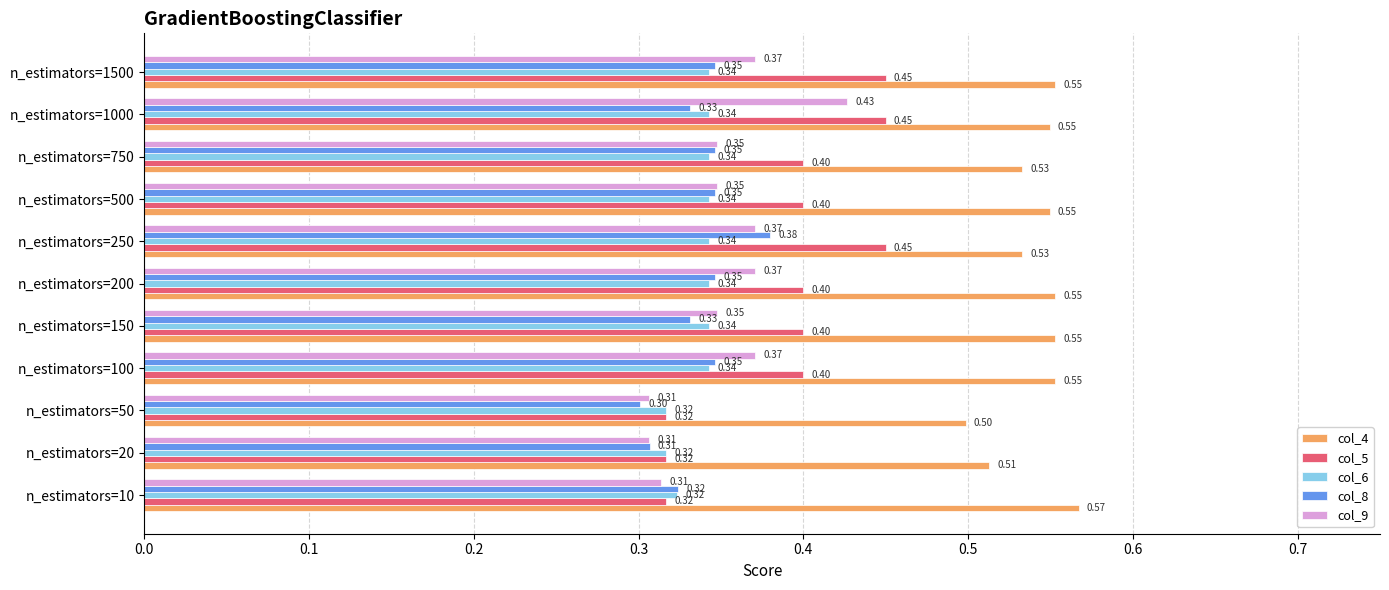

At which category is the sum across all series the highest?

n_estimators=1000